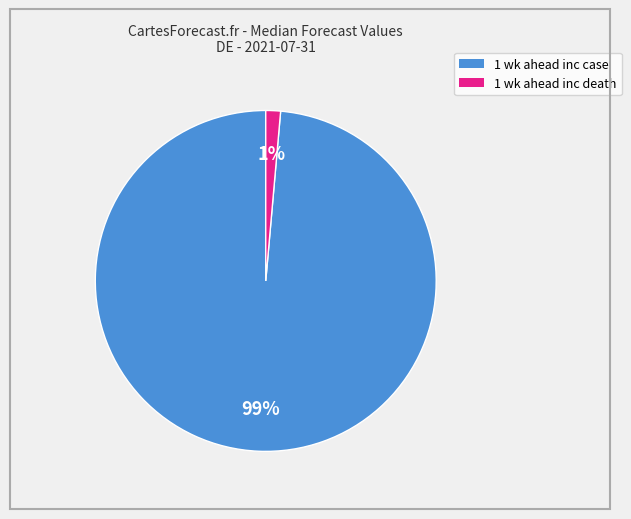

How many segments does this pie chart have?

2